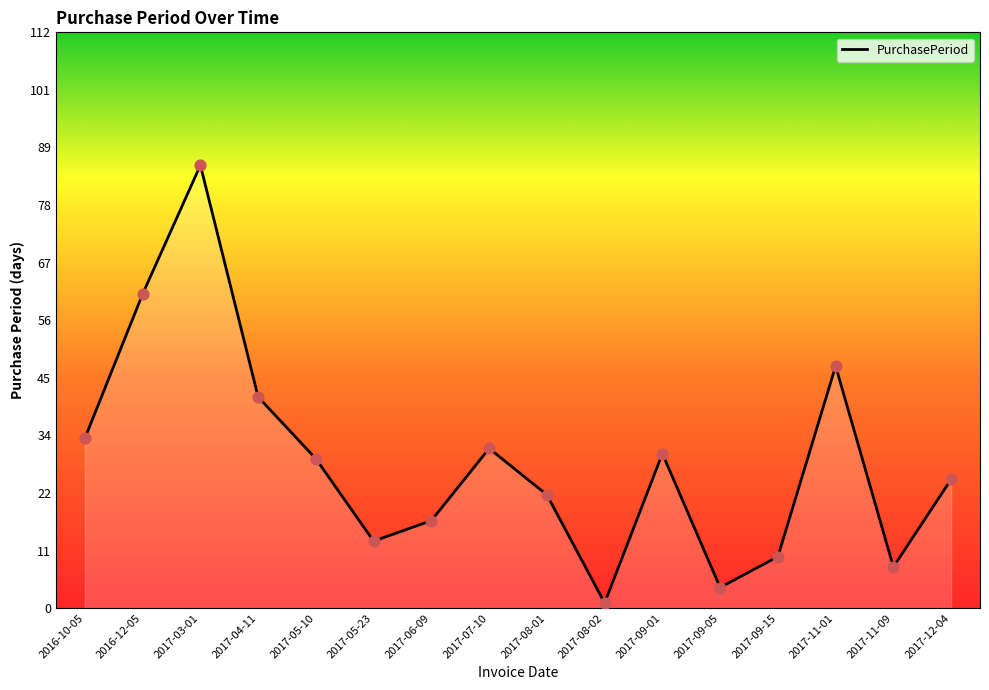

What is the change in value from 2017-03-01 to 2017-09-01?

-56